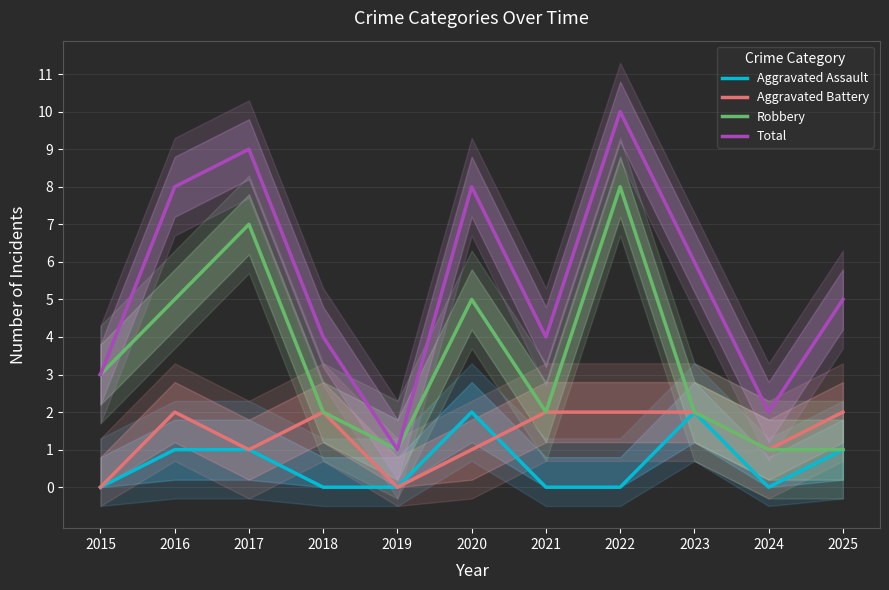

Does the chart have visible grid lines?

Yes